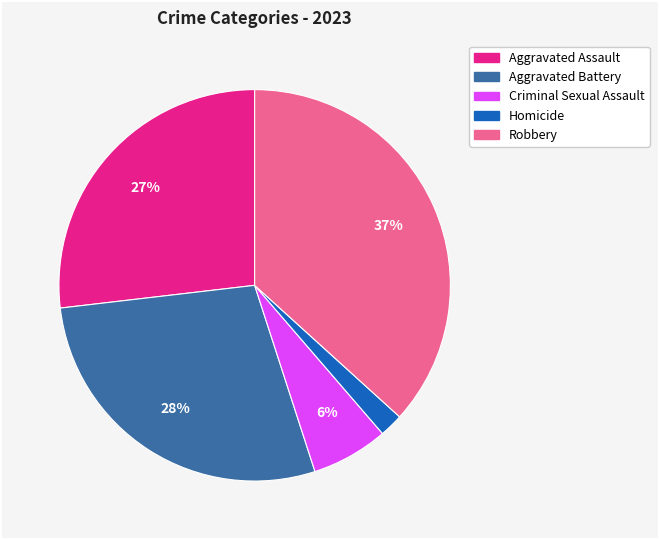

Is it true that Robbery is 45% of the pie?

False